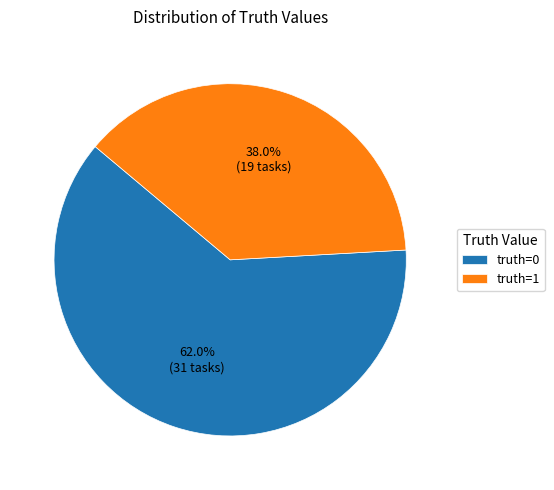

Between truth=1 and truth=0, which is larger?

truth=0